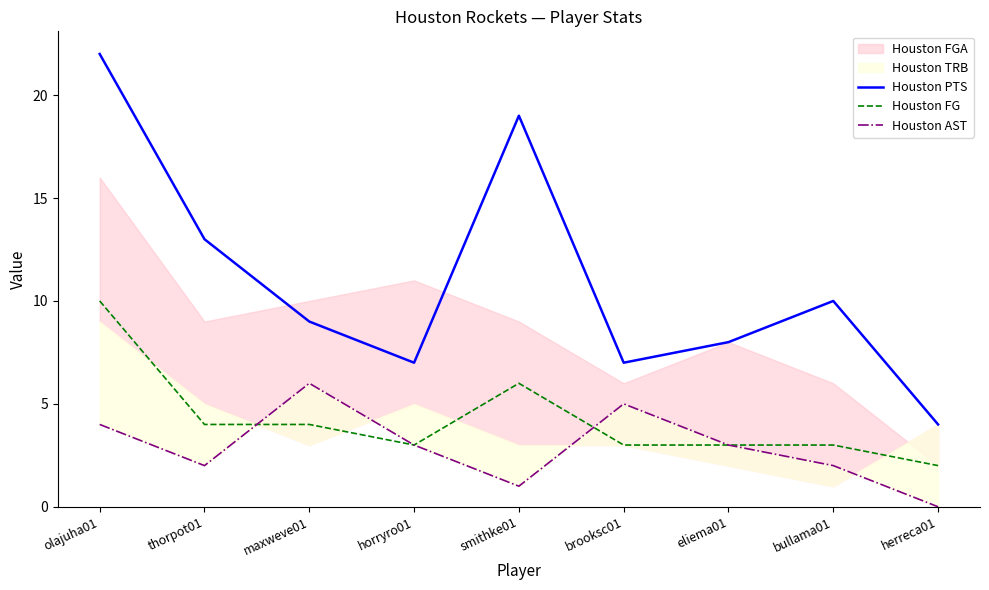

True or false: Houston FG and Houston PTS intersect in this chart.

False